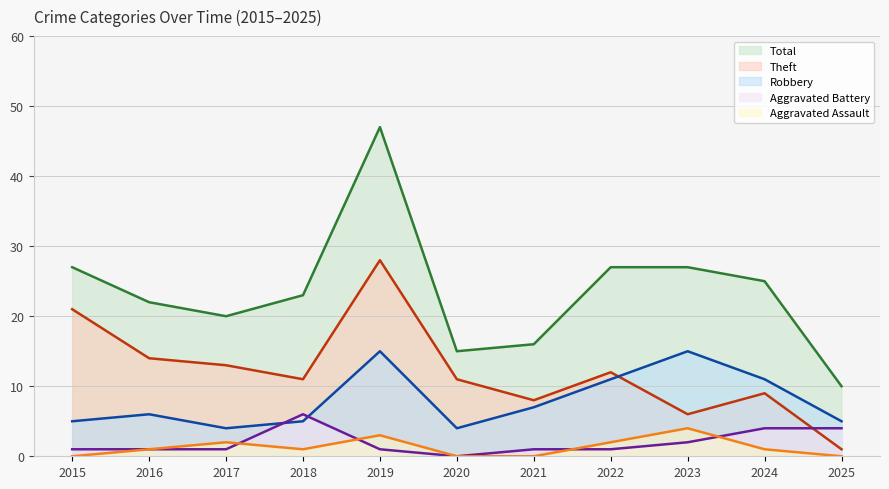

Rank the series by their maximum value, from highest to lowest.

Total, Theft, Robbery, Aggravated Battery, Aggravated Assault